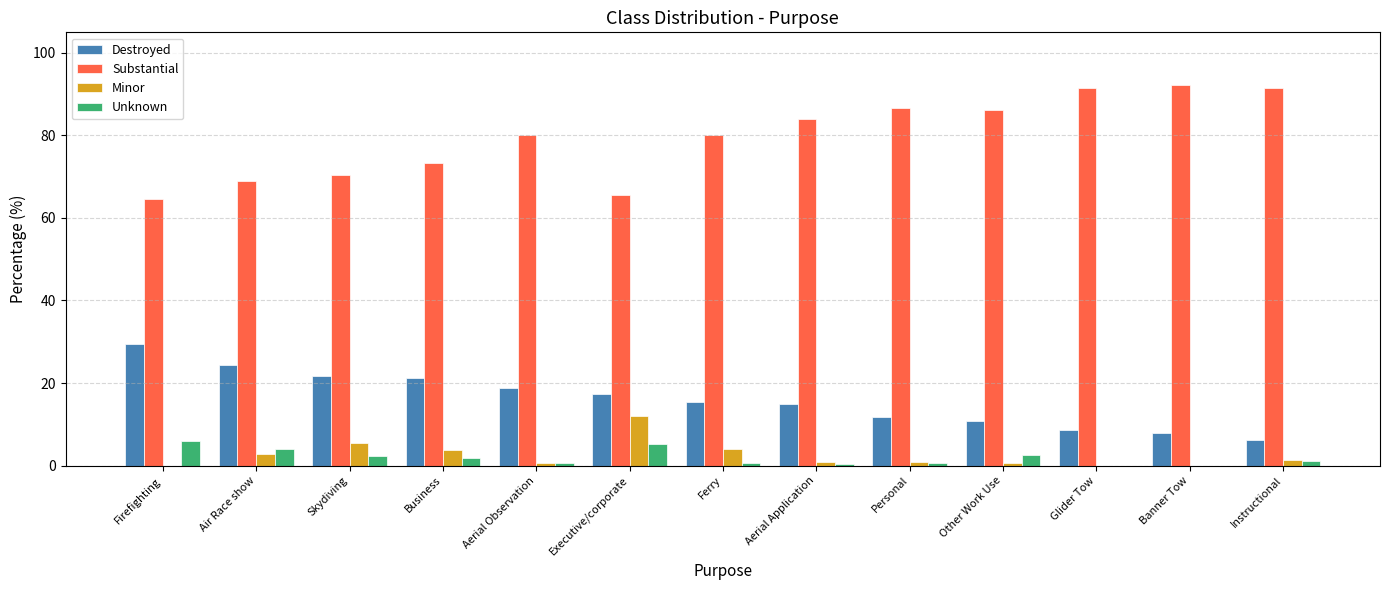

What is the sum of all Destroyed values?

208.1